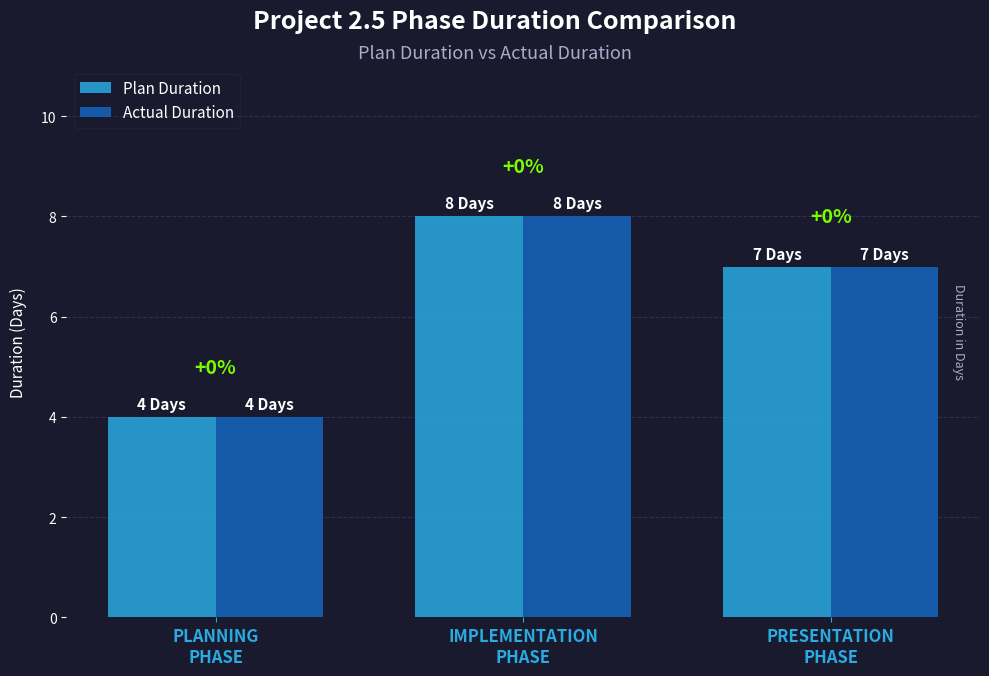

True or false: Plan Duration has a value of 8 at IMPLEMENTATION
PHASE.

True